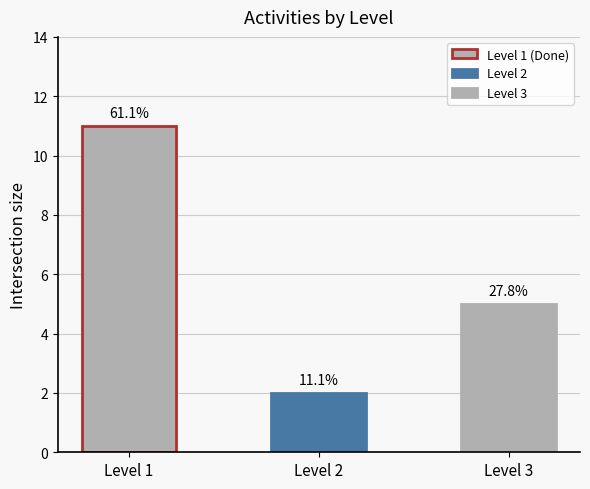

What is the average value?

6